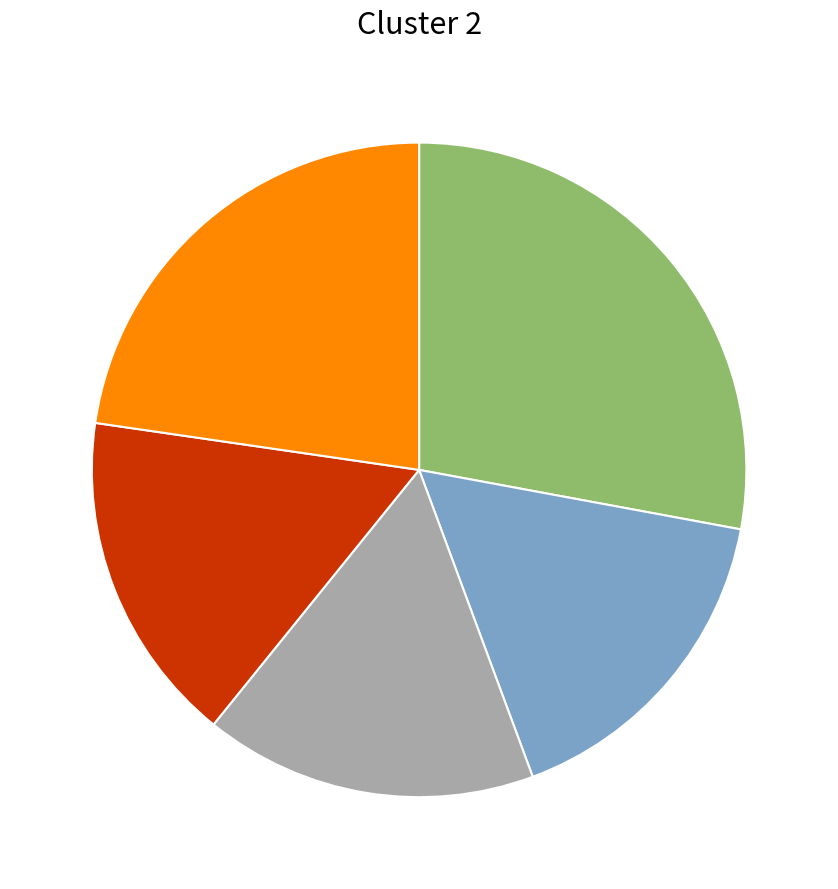

Does any single category account for the majority?

No